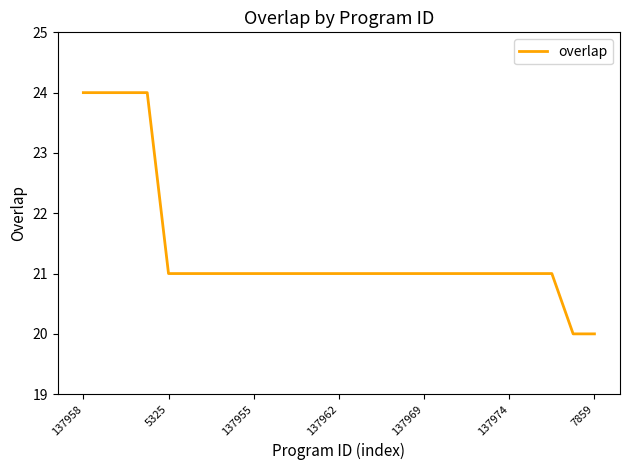

What is the greatest value displayed?

24